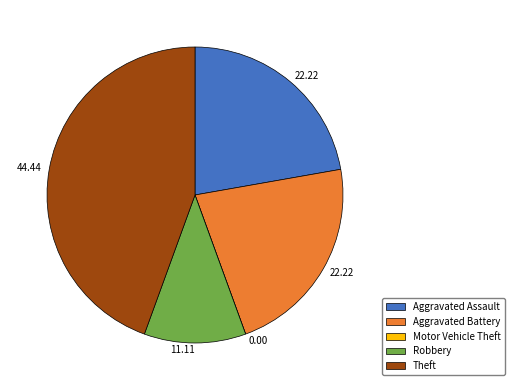

Is there any slice that represents more than half of the pie?

No